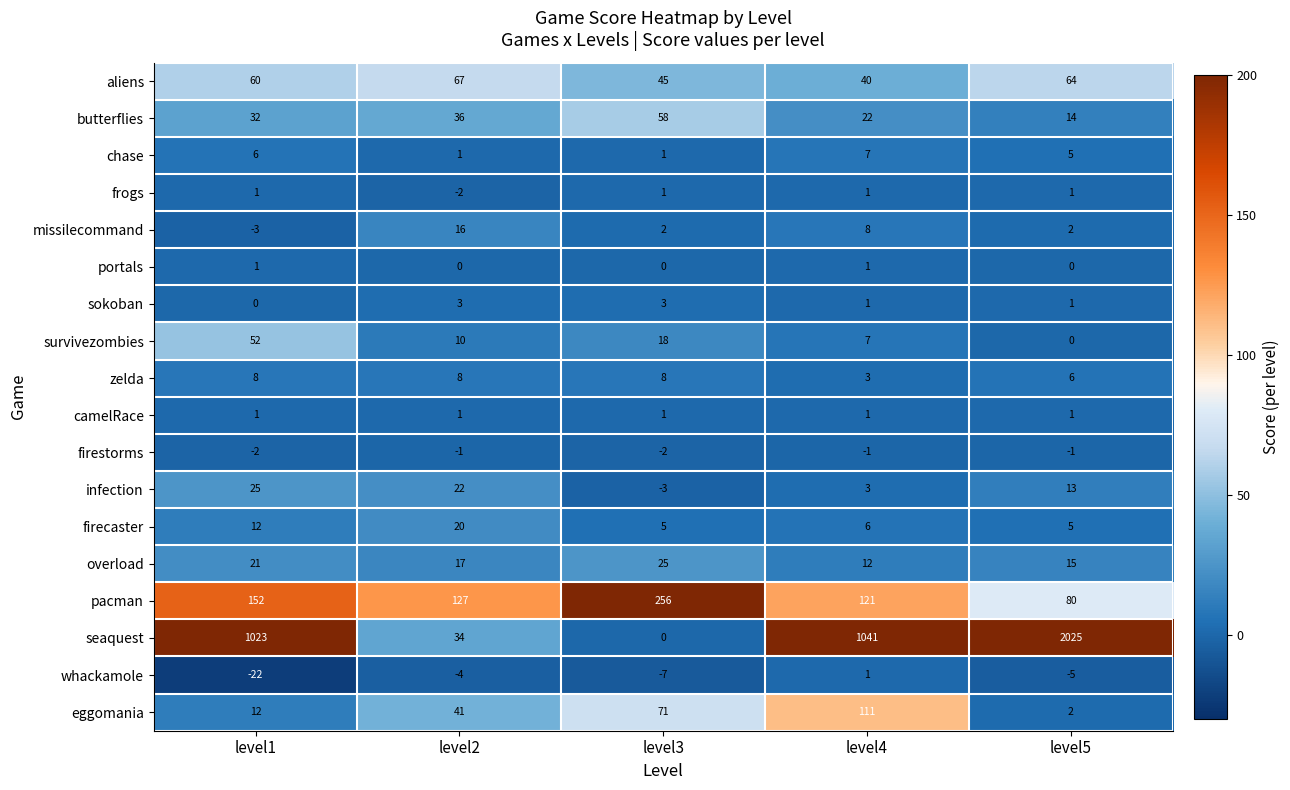

How many aliens values are between 45 and 64?

3